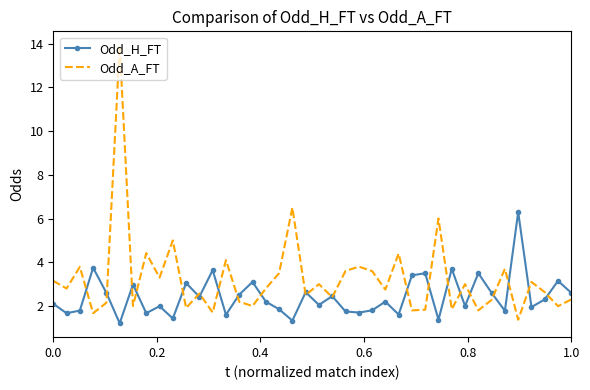

What is the highest value of the Odd_A_FT series?

13.9